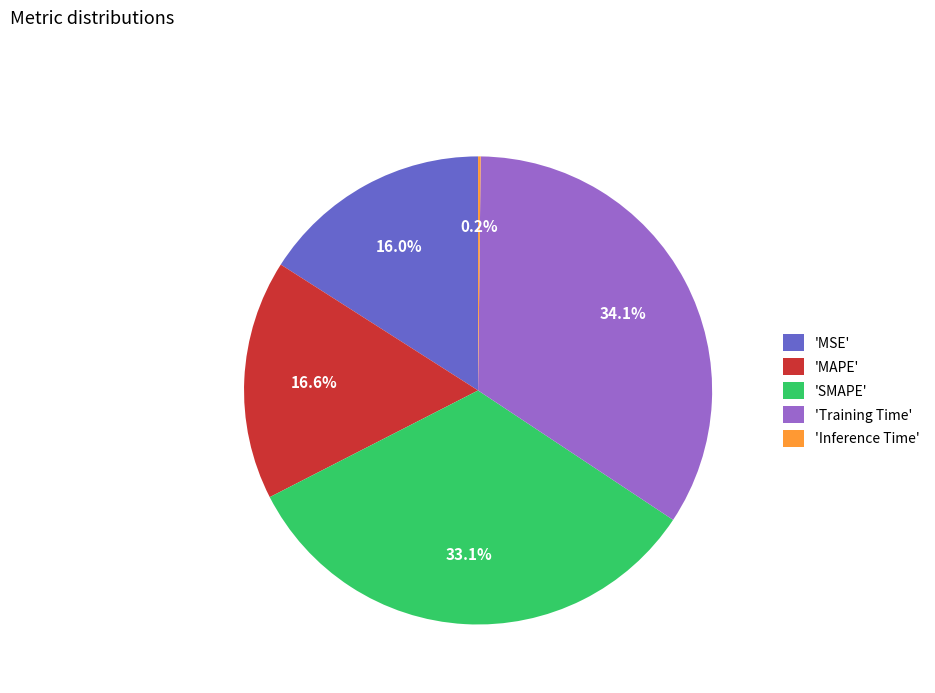

How much of the chart is everything except 'MAPE'?

83.4%